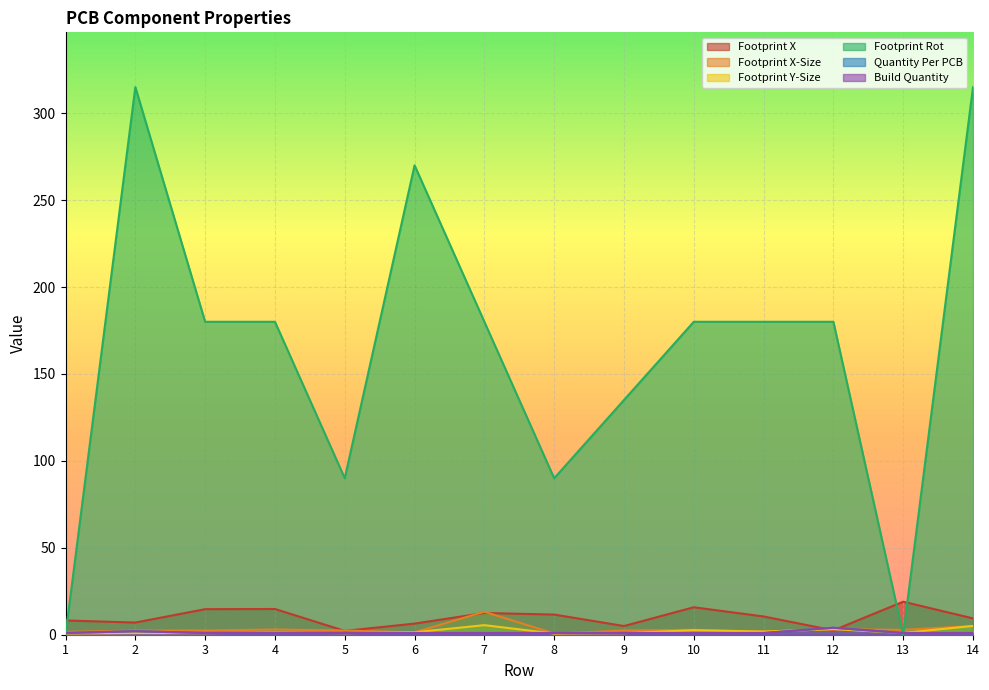

How many Quantity Per PCB values are between 1 and 2?

13